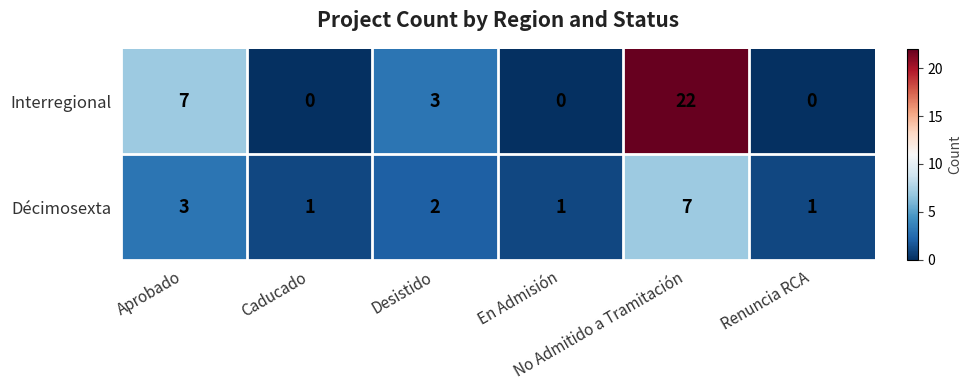

Count the Décimosexta values in the range 1 to 3.

5